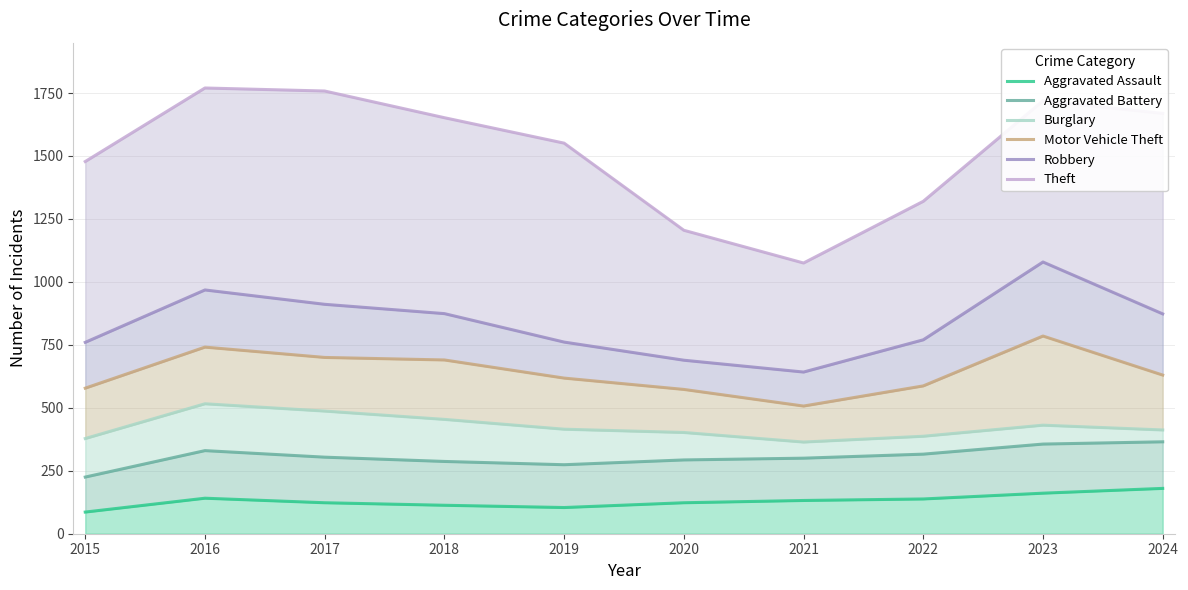

The Aggravated Assault series shows 161 at 2023. True or false?

True